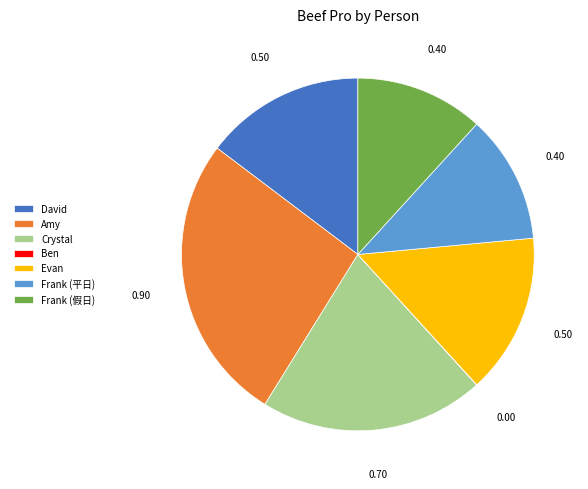

True or false: Amy accounts for 12% of the total.

False